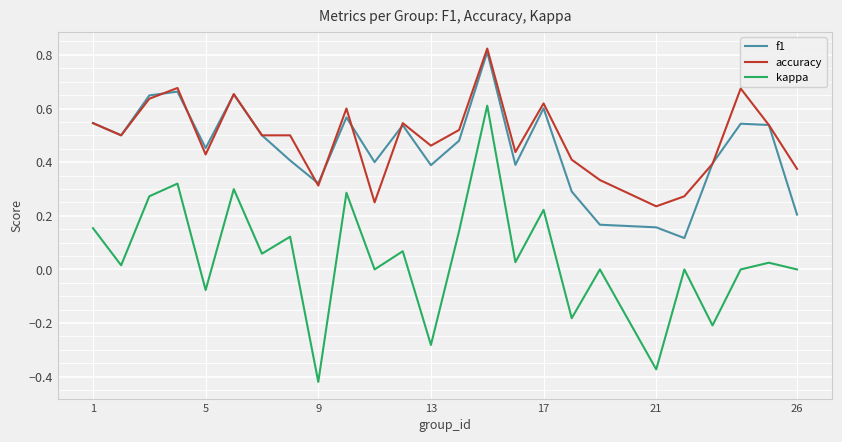

Which series has the largest range (max minus min)?

kappa